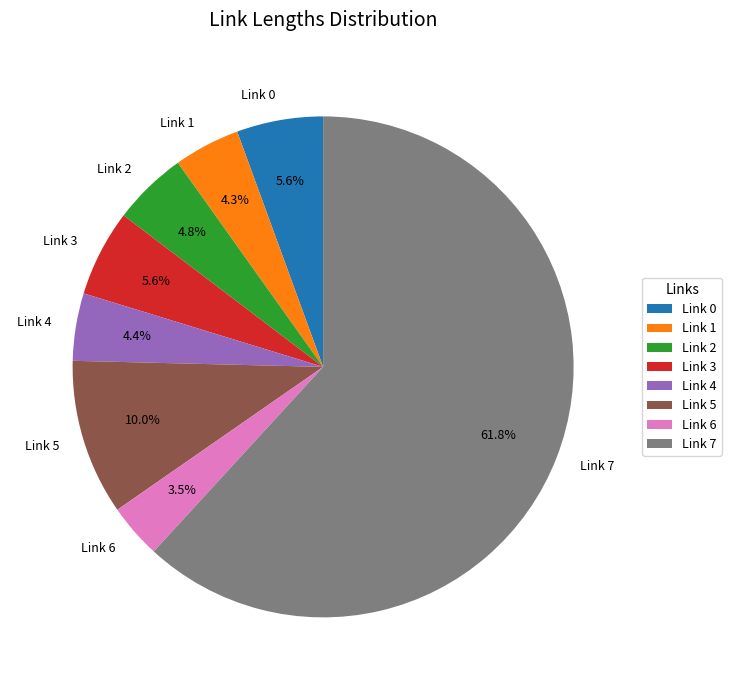

To the nearest percent, what is the average slice percentage?

12%